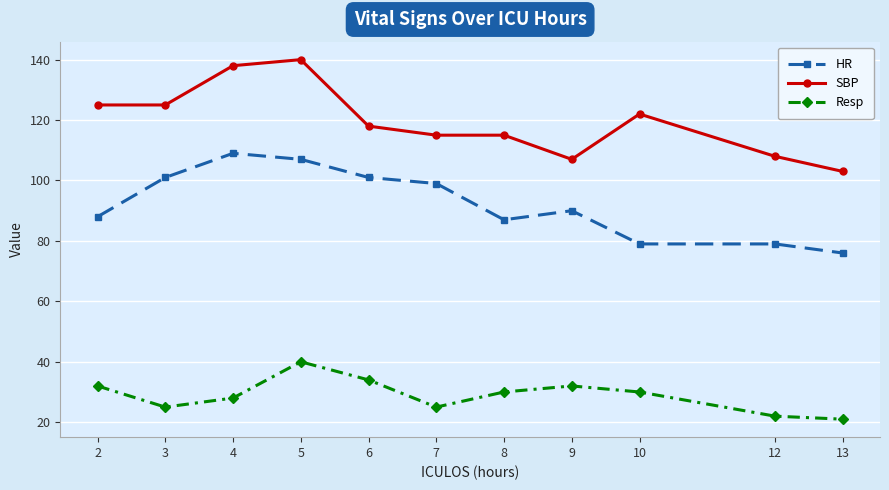

Reading left to right, list all the values displayed in this chart.

HR: 2=88	3=101	4=109	5=107	6=101	7=99	8=87	9=90	10=79	12=79	13=76
SBP: 2=125	3=125	4=138	5=140	6=118	7=115	8=115	9=107	10=122	12=108	13=103
Resp: 2=32	3=25	4=28	5=40	6=34	7=25	8=30	9=32	10=30	12=22	13=21